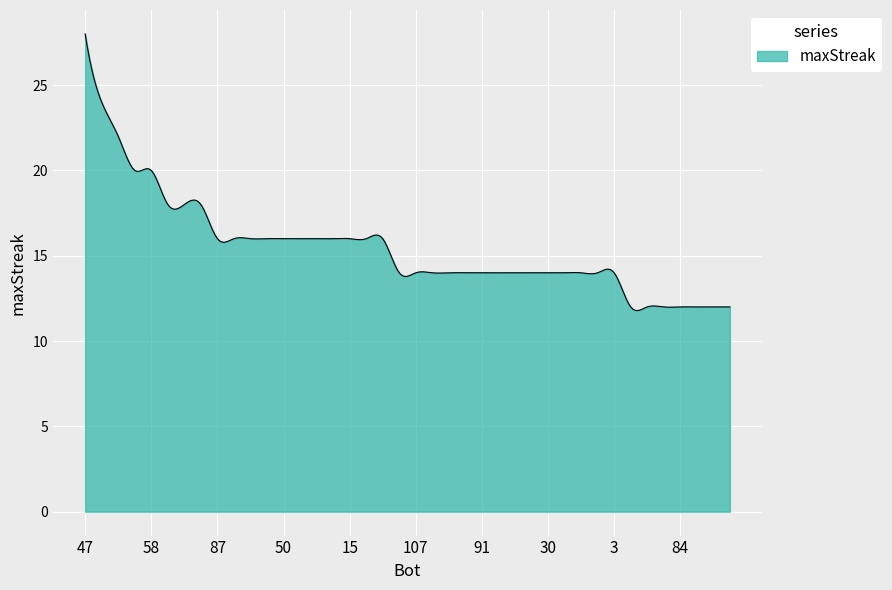

Does the chart display data point markers on the line(s)?

No